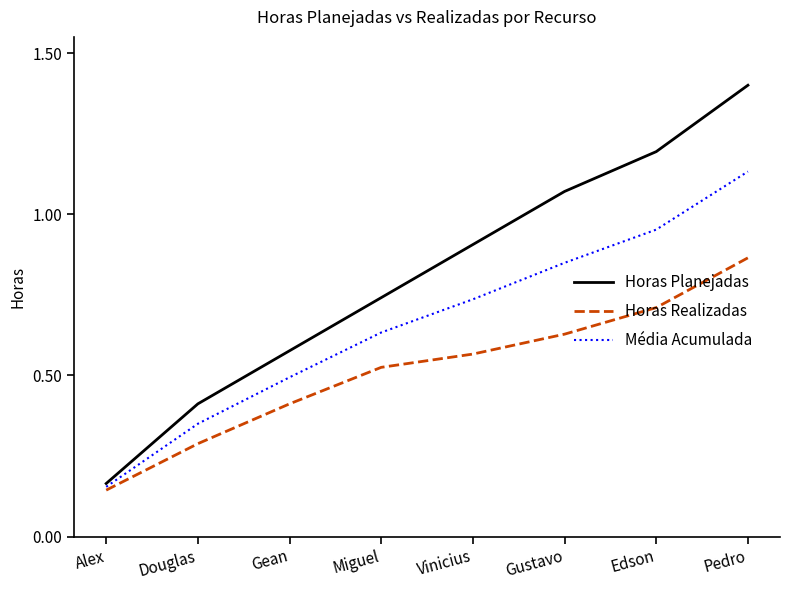

Rank the categories by Média Acumulada value from highest to lowest.

Pedro, Edson, Gustavo, Vinicius, Miguel, Gean, Douglas, Alex